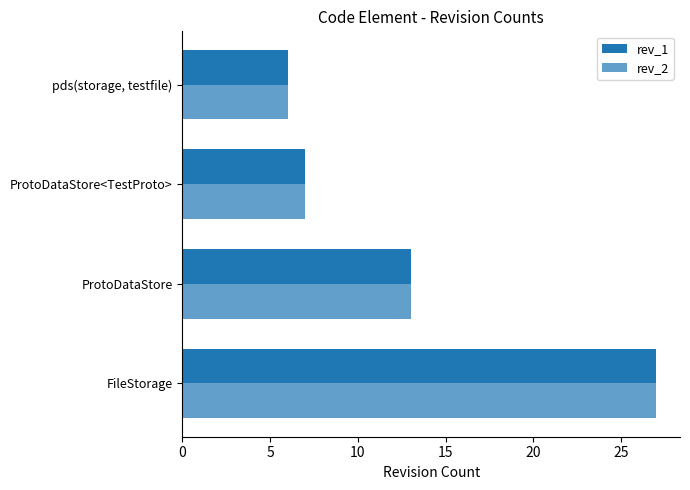

Rank the series by their maximum value, from lowest to highest.

rev_1, rev_2